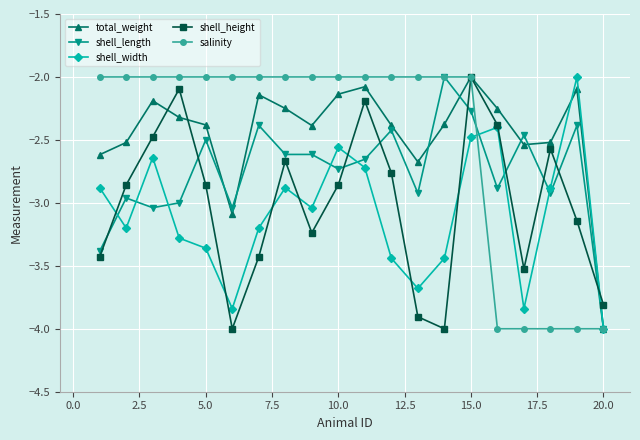

What is the smallest value displayed?

-4.0